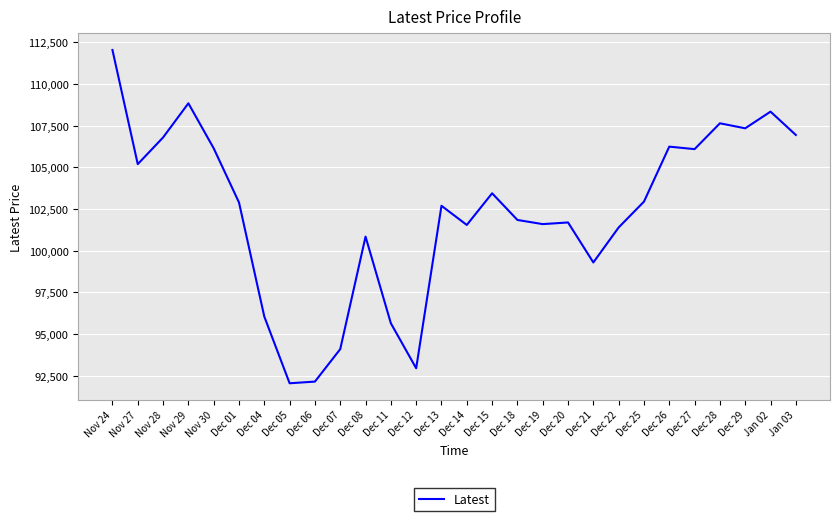

Where is the first local maximum?

Nov 29